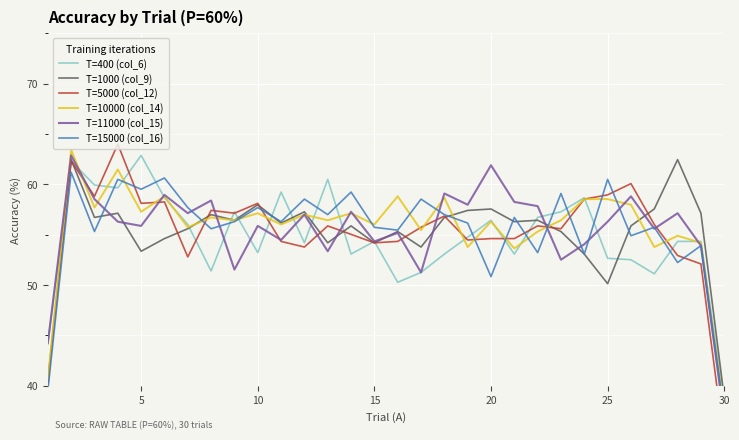

Does the chart display data point markers on the line(s)?

No